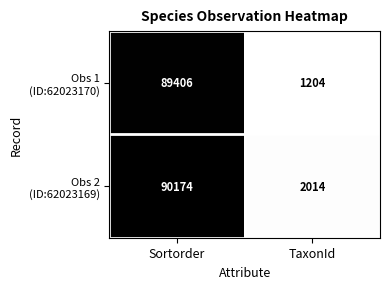

At which category is the sum across all series the highest?

Sortorder